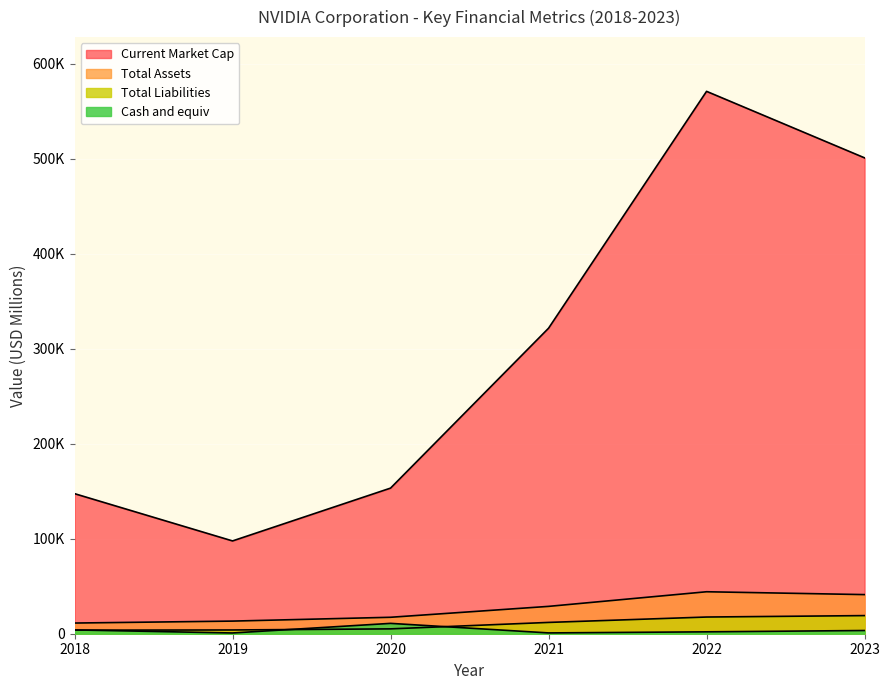

Which category has the highest value in the Current Market Cap series?

2022